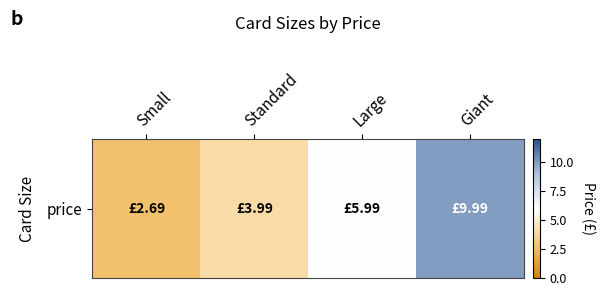

What is the difference between the second highest and second lowest values?

2.0